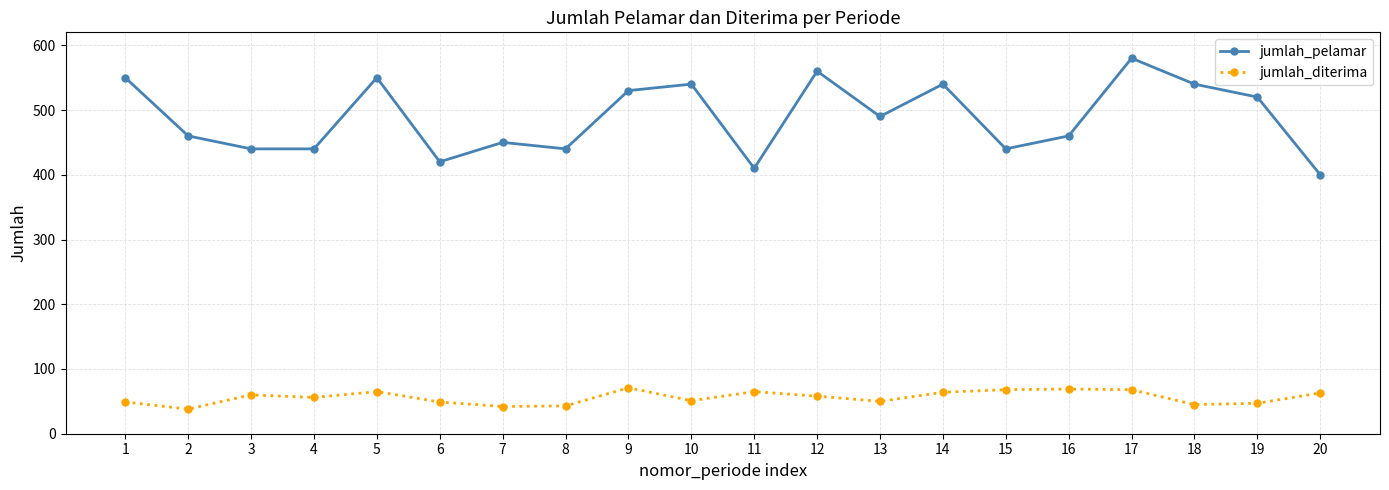

Is this an area chart (filled region under the line)?

No